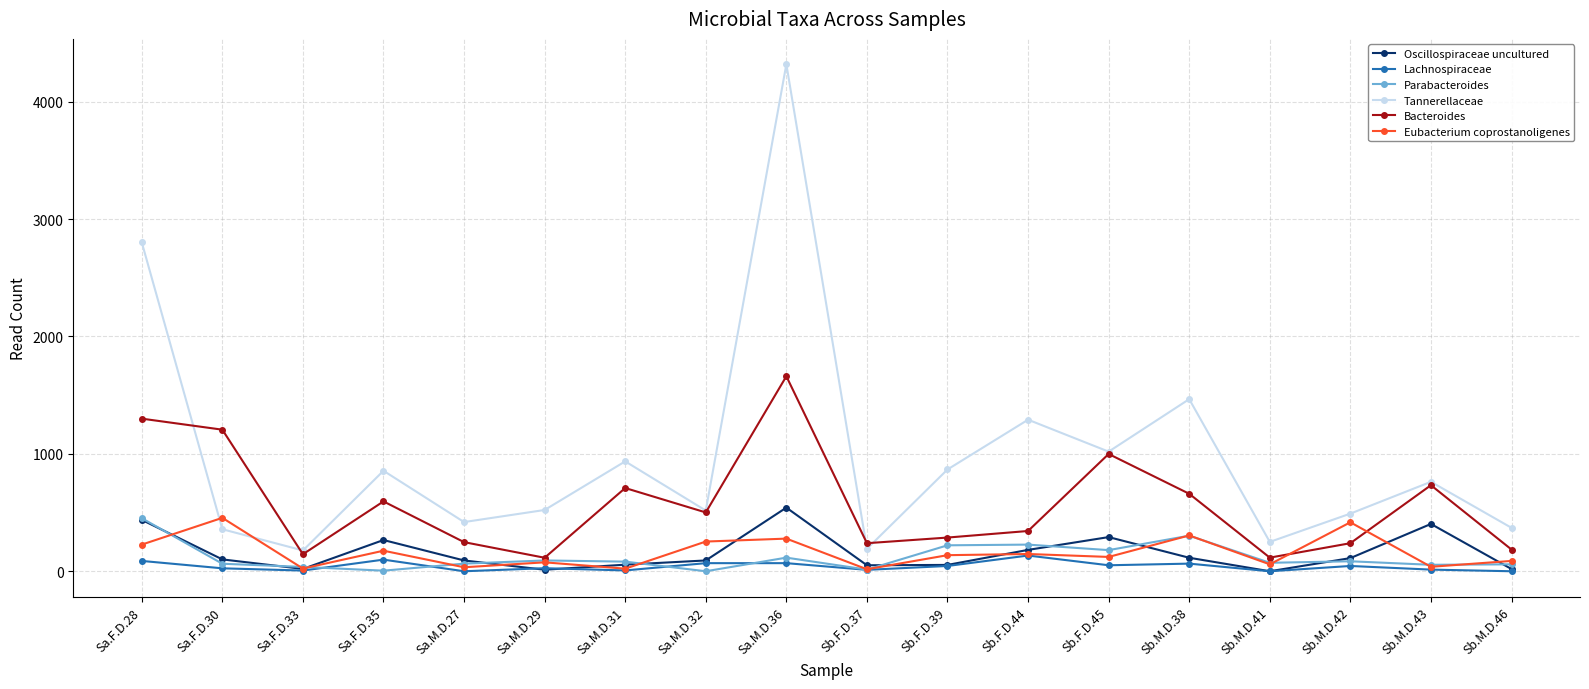

True or false: Tannerellaceae and Parabacteroides intersect in this chart.

False